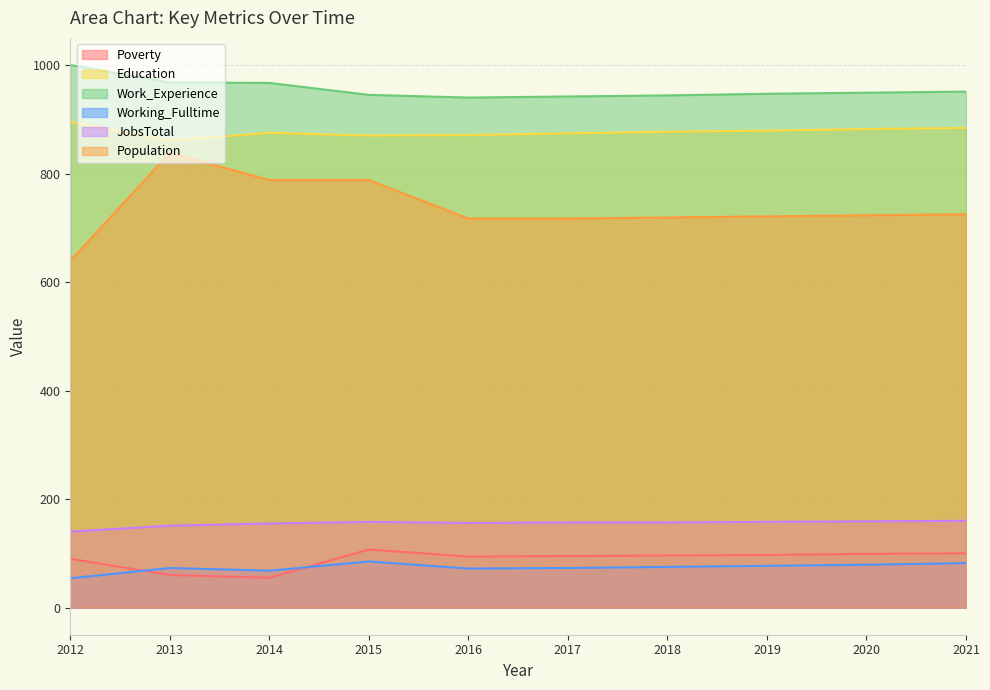

What value does the Poverty series have at 2019?

97